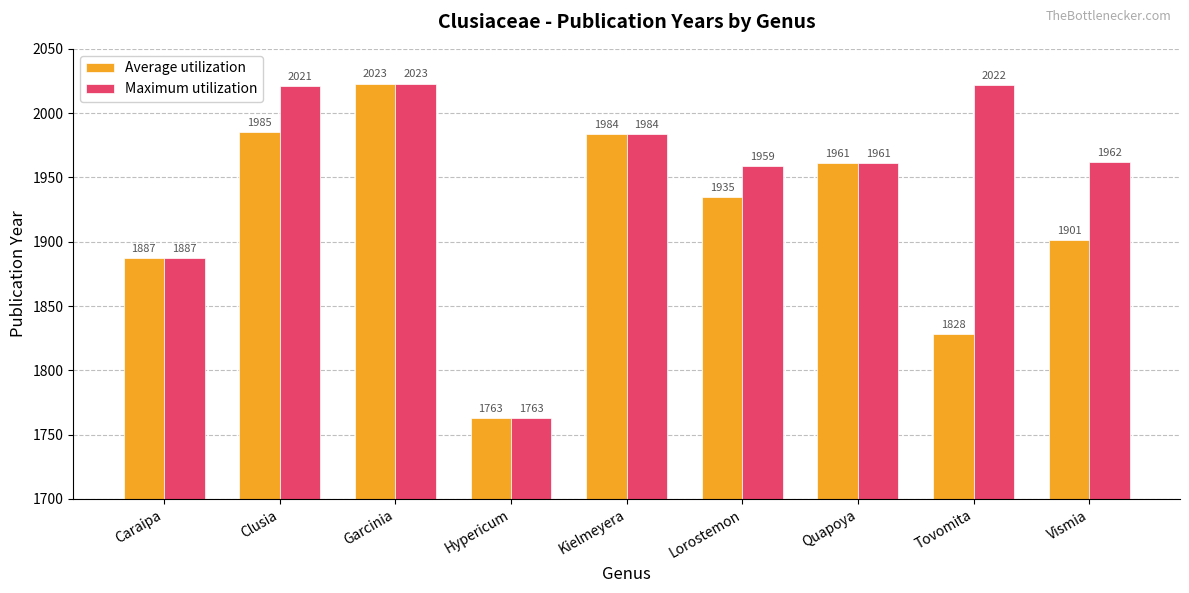

How many distinct data groups are displayed?

2